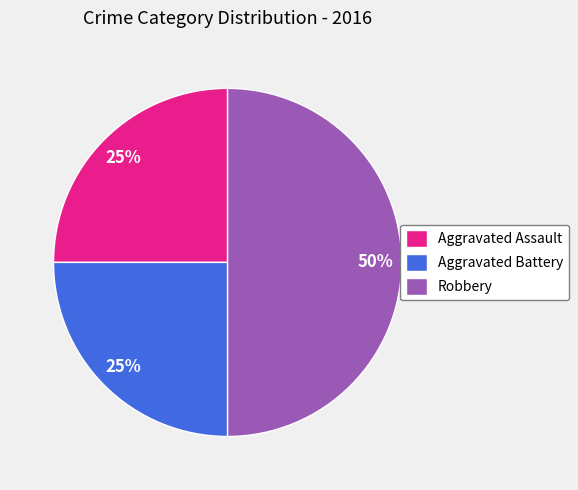

Which slice is the largest?

Robbery